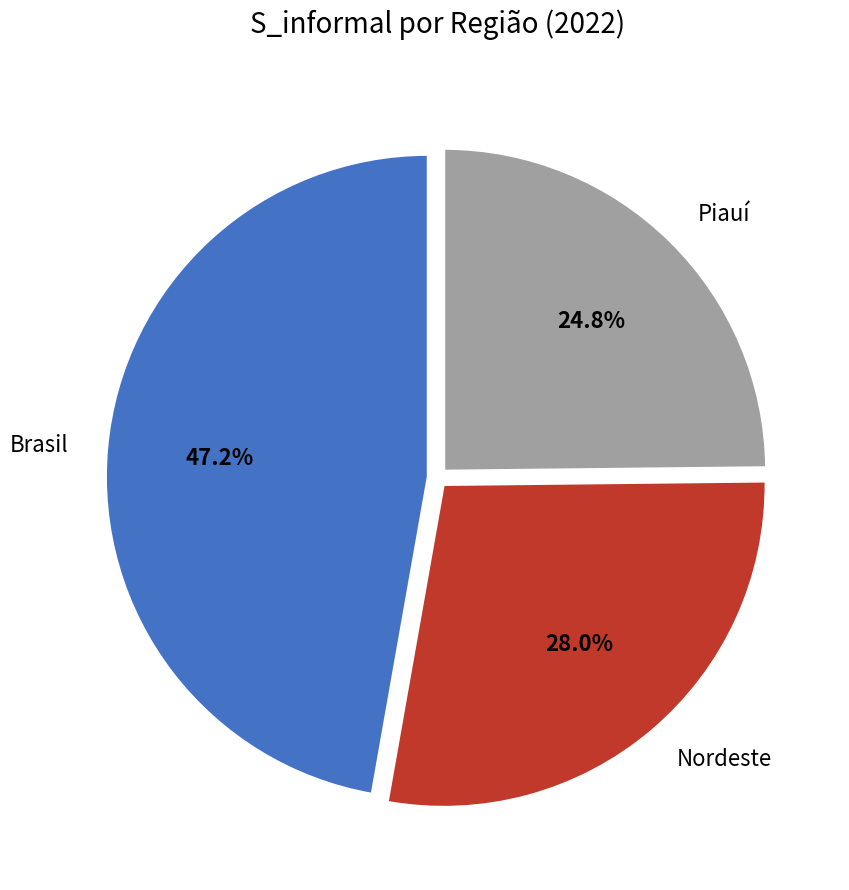

Count the number of slices in the pie.

3